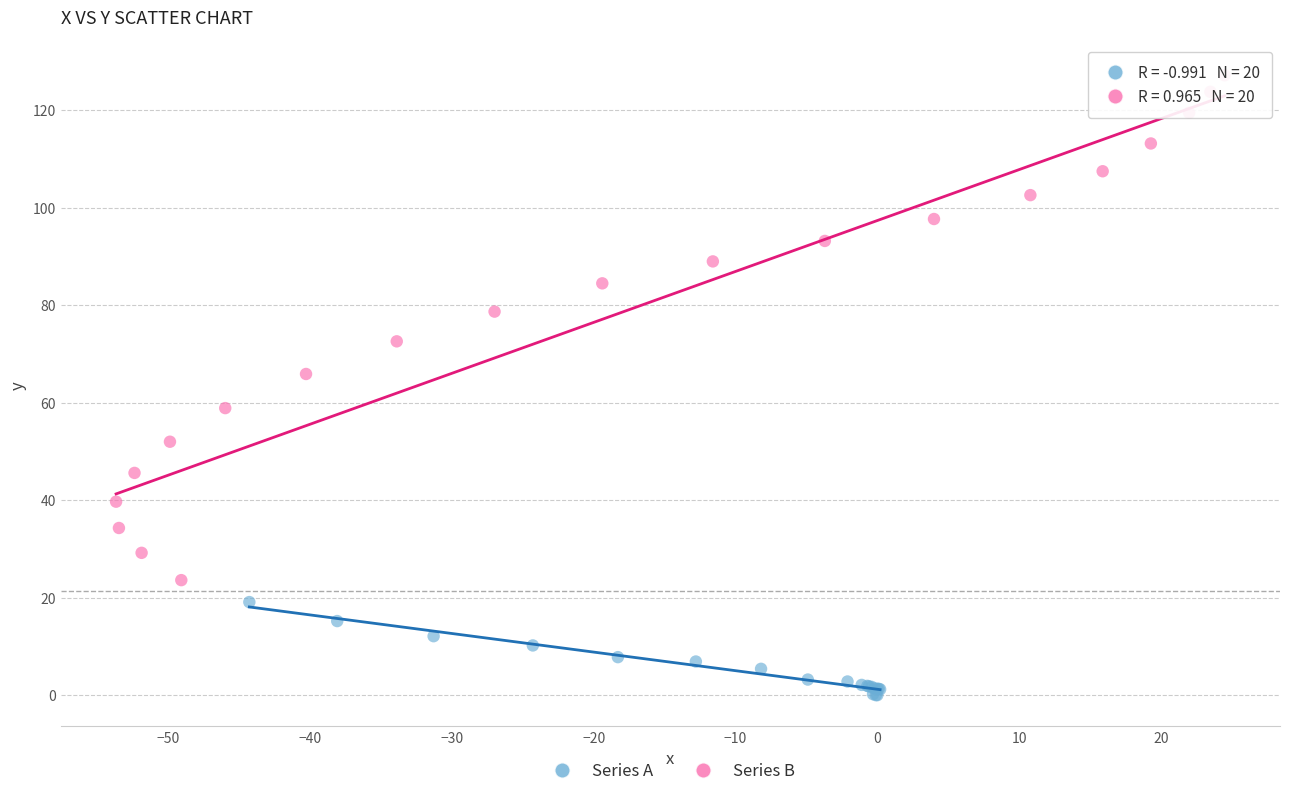

Which series contains the lowest Y value?

Series A